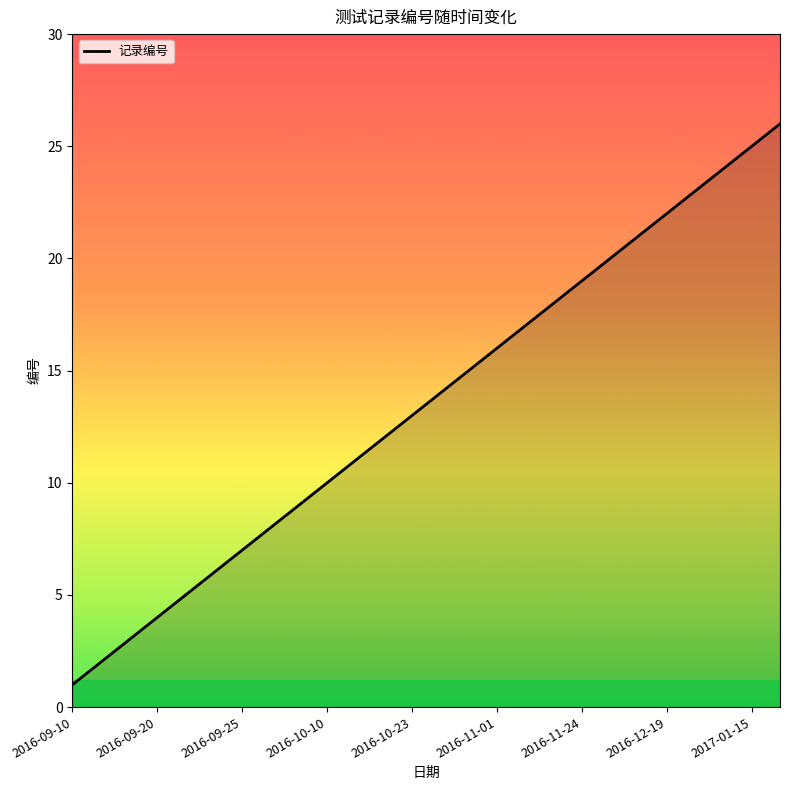

What is the difference between the maximum and minimum values?

25